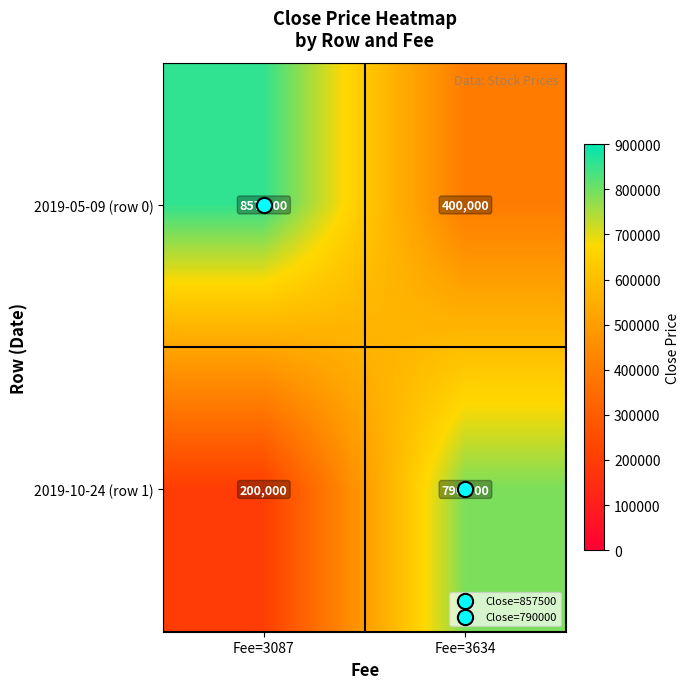

At which category is the sum across all series the highest?

Fee=3634